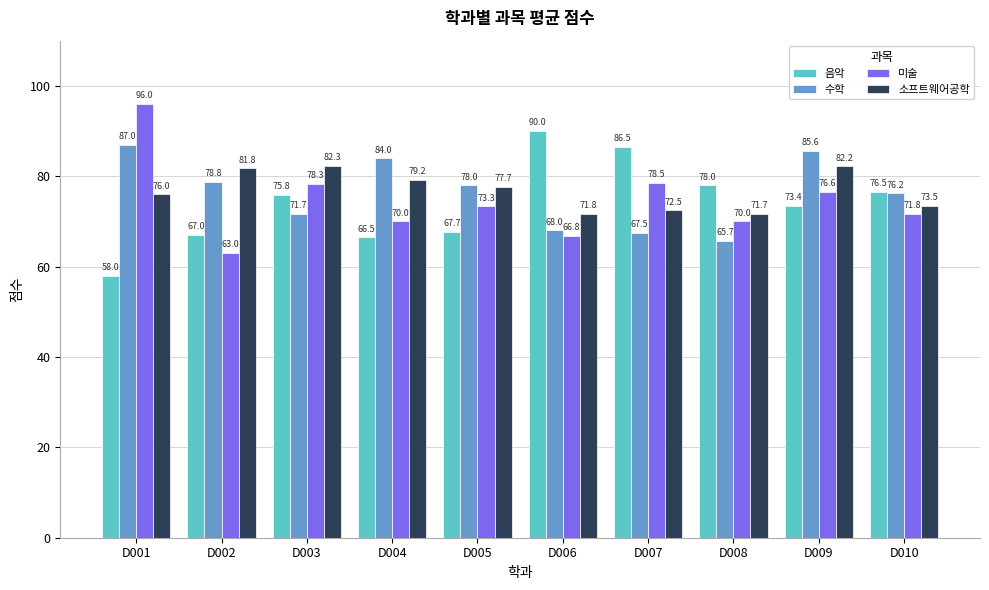

Which category has the lowest value in the 음악 series?

D001